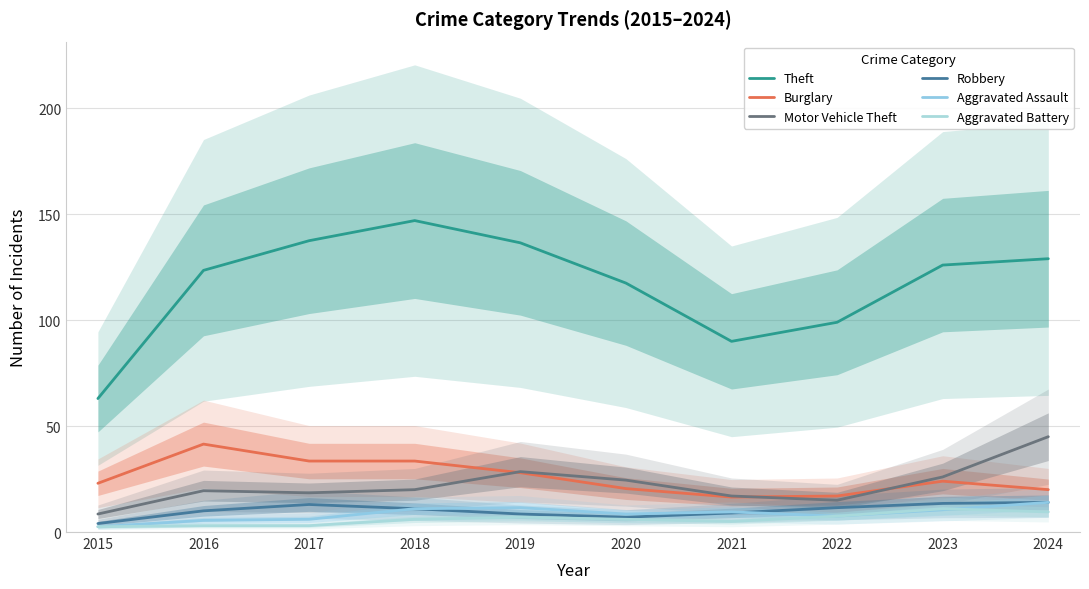

Reading right to left, list all the values displayed in this chart.

Theft: 129.0	126.0	99.0	90.0	117.5	136.5	147.0	137.5	123.5	63.0
Burglary: 20.0	24.0	17.0	16.5	20.5	28.0	33.5	33.5	41.5	23.0
Motor Vehicle Theft: 45.0	26.0	15.0	17.0	24.5	28.5	20.0	18.5	19.5	8.5
Robbery: 14.0	13.5	11.5	9.0	7.0	8.5	11.0	13.0	10.0	4.0
Aggravated Assault: 14.0	10.5	7.5	9.5	8.5	11.5	11.0	6.0	5.5	2.5
Aggravated Battery: 9.5	11.0	7.5	5.0	6.0	7.0	6.0	3.0	3.0	2.5